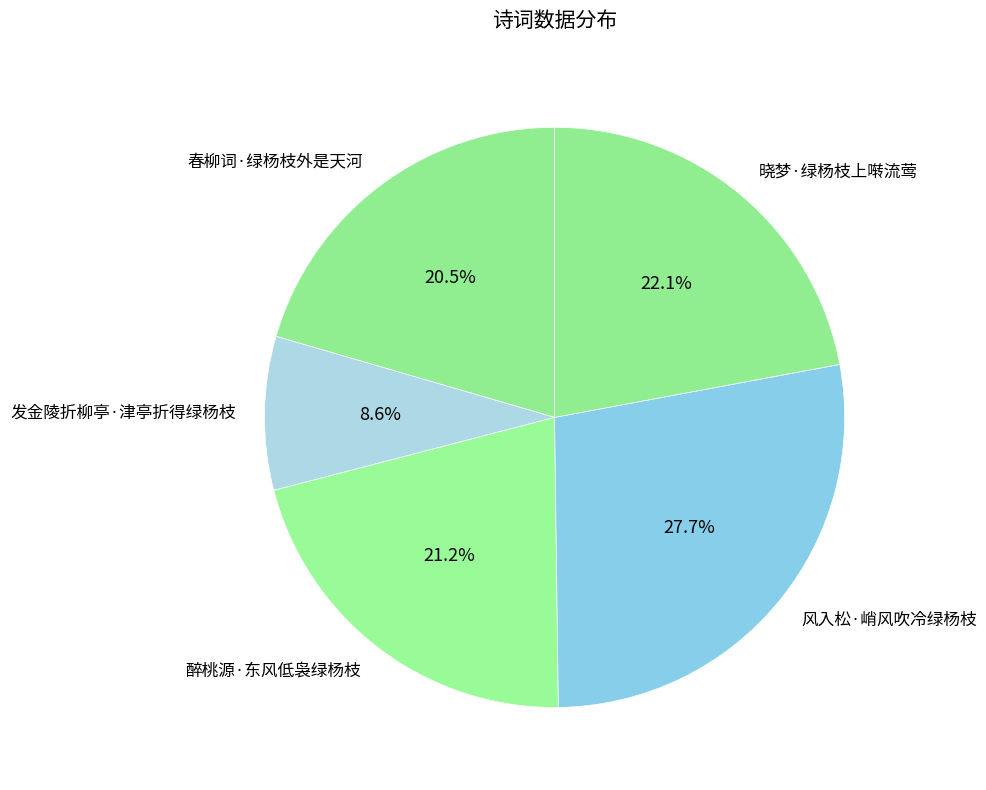

Rank the categories by value from highest to lowest.

风入松·峭风吹冷绿杨枝, 晓梦·绿杨枝上啭流莺, 醉桃源·东风低袅绿杨枝, 春柳词·绿杨枝外是天河, 发金陵折柳亭·津亭折得绿杨枝